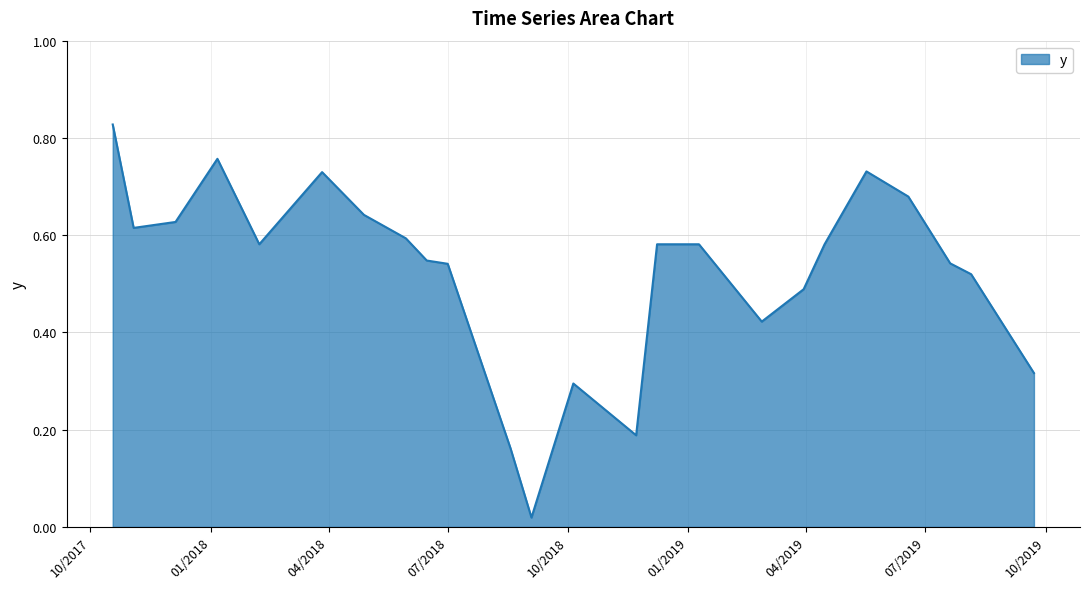

Reading left to right, what are all the values shown in this chart?

0.8	0.6	0.6	0.8	0.6	0.7	0.6	0.6	0.5	0.5	0.2	0.0	0.3	0.2	0.6	0.6	0.4	0.5	0.6	0.7	0.7	0.5	0.5	0.3